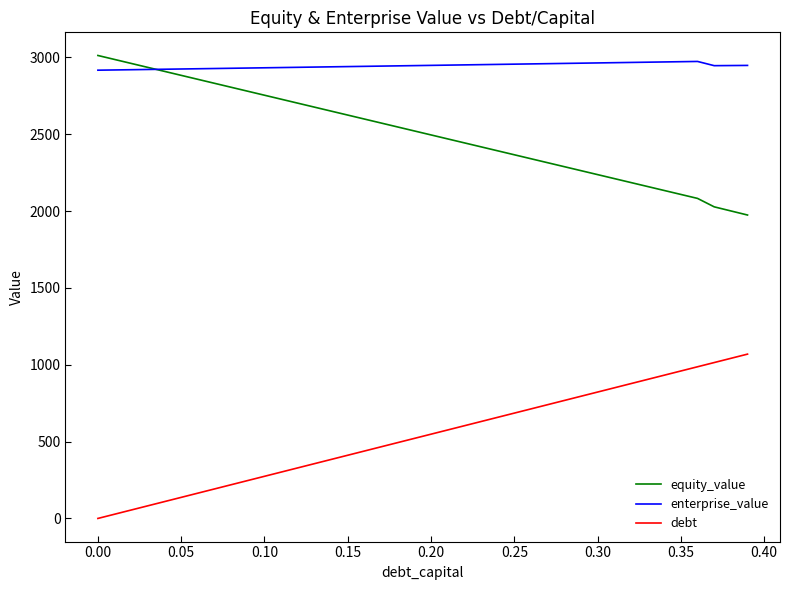

List the series in order of their overall mean, lowest first.

debt, equity_value, enterprise_value